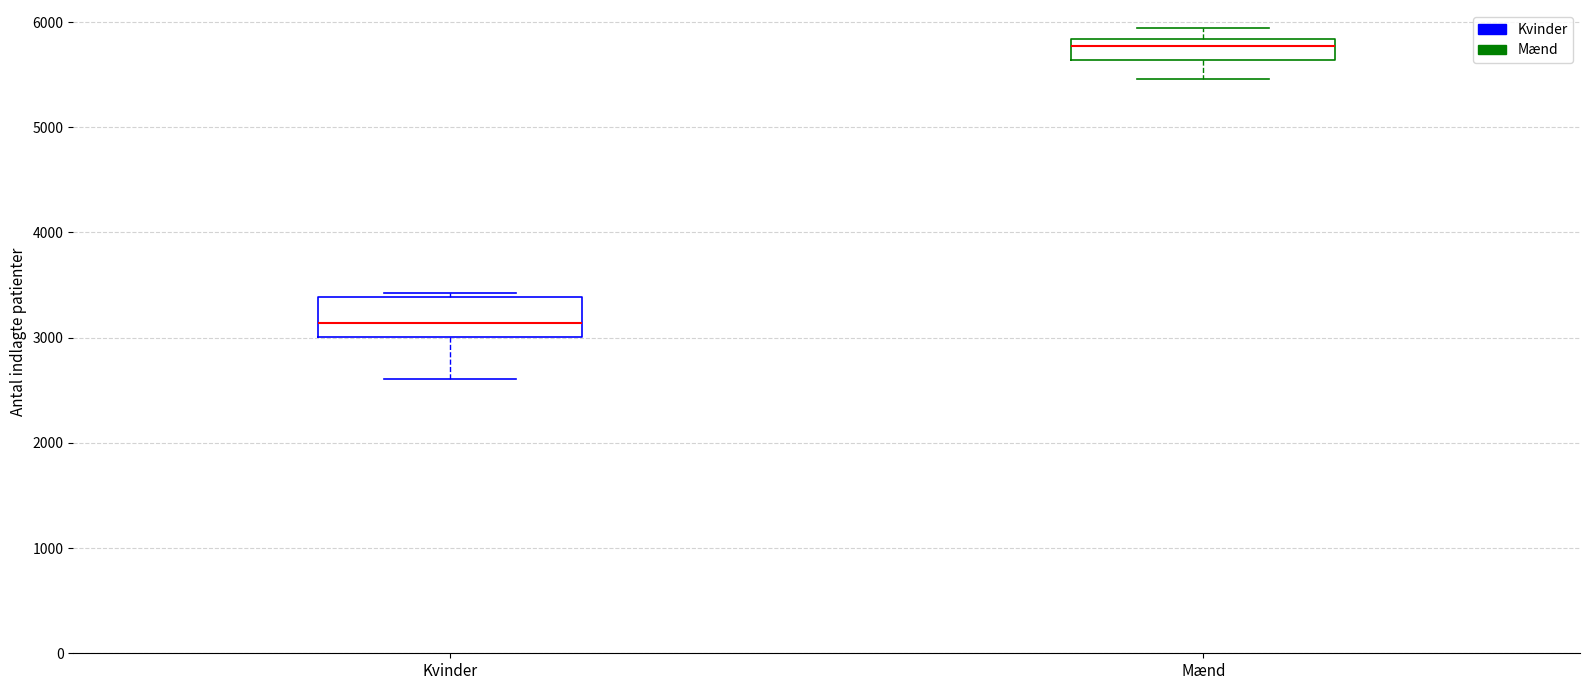

Comparing the boxes themselves (not the whiskers), which one is the tallest?

Kvinder